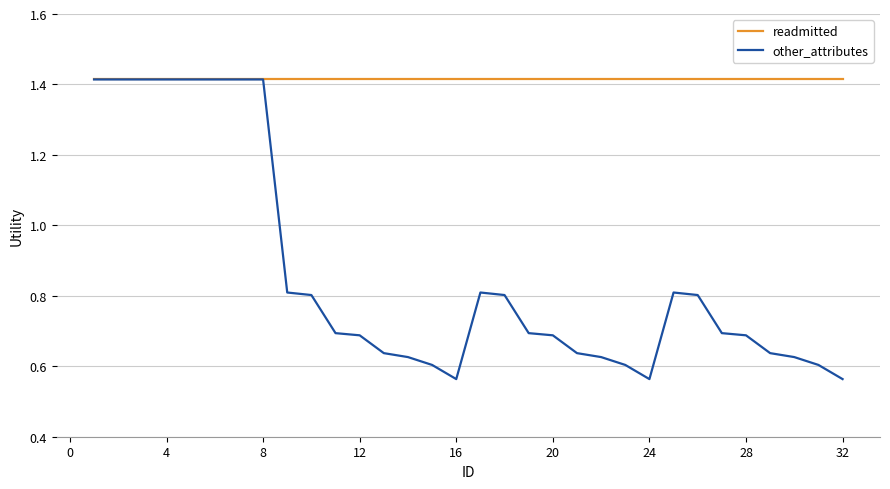

Which series has the largest total across all categories?

readmitted